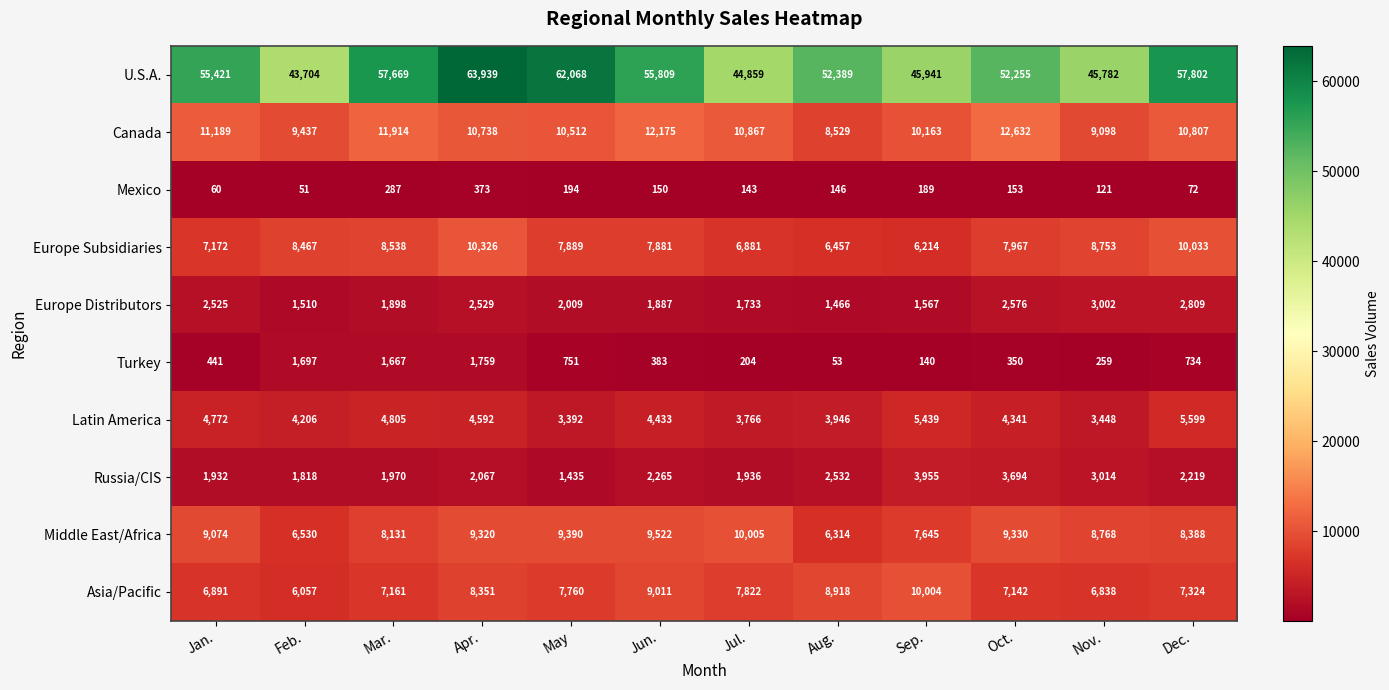

Which series has the largest total across all categories?

U.S.A.